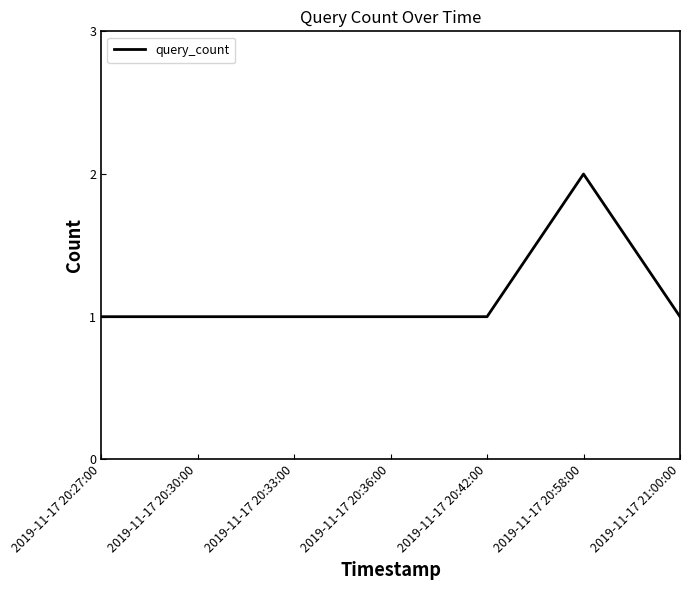

True or false: the data has more than 0 interior local peaks.

True